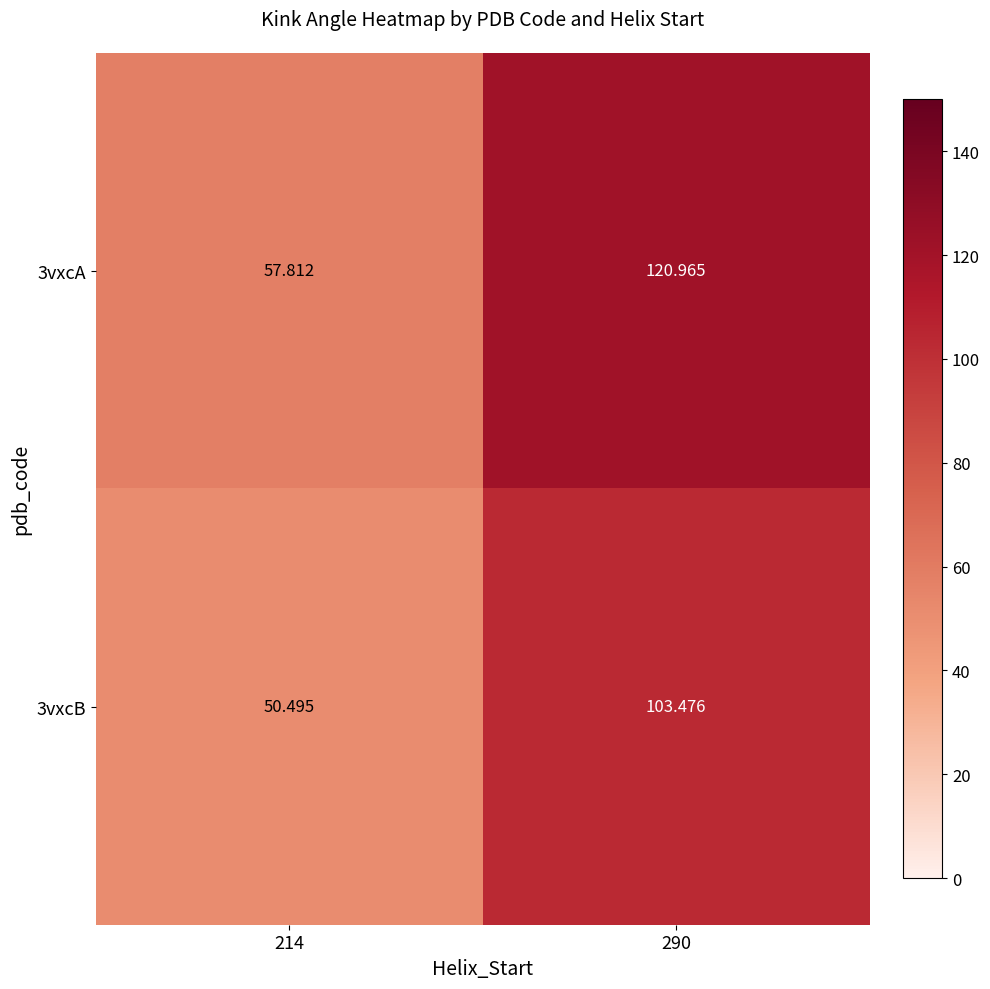

What is the spread (max minus min) of values at 214?

7.3